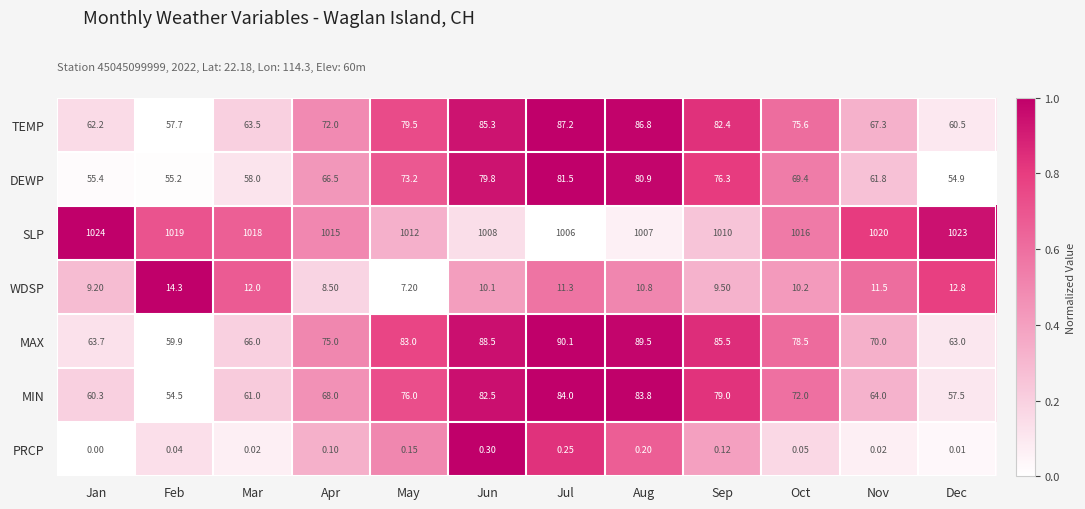

Which series changed the most between Sep and Nov?

MAX